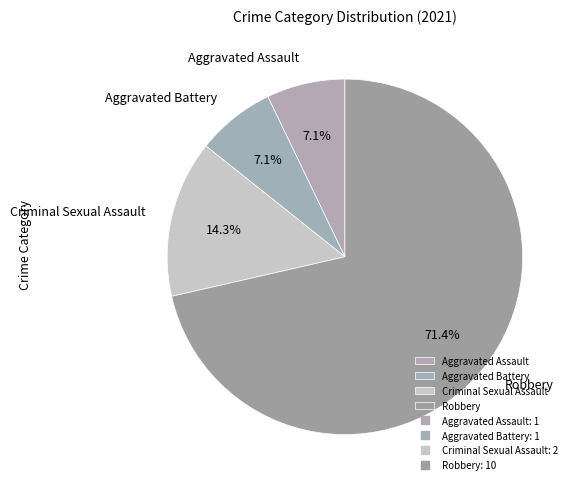

Is it true that Robbery is 78% of the pie?

False